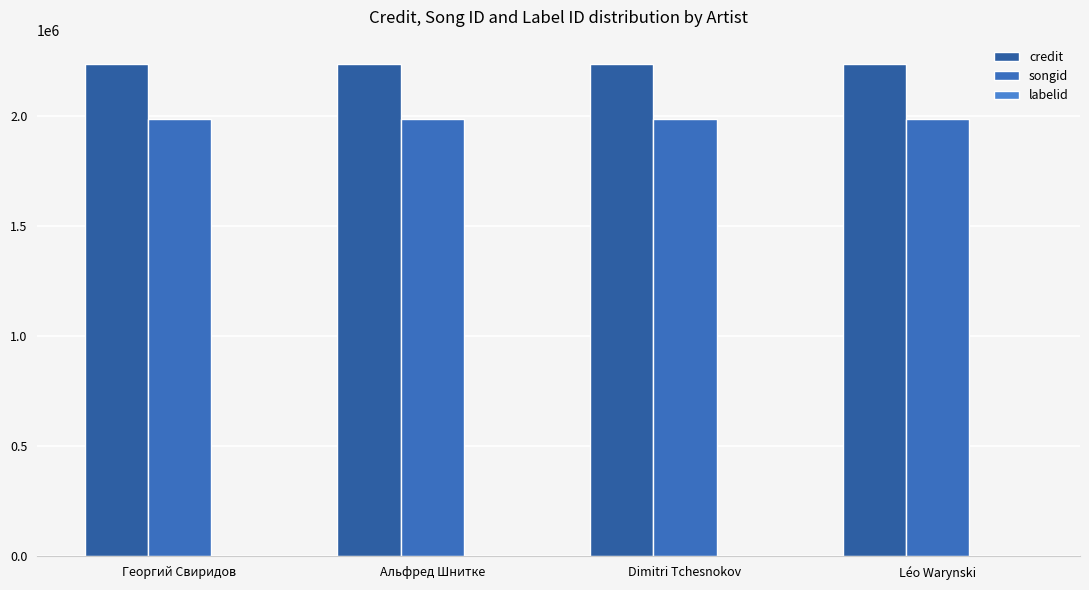

Does the chart contain stacked bars?

No